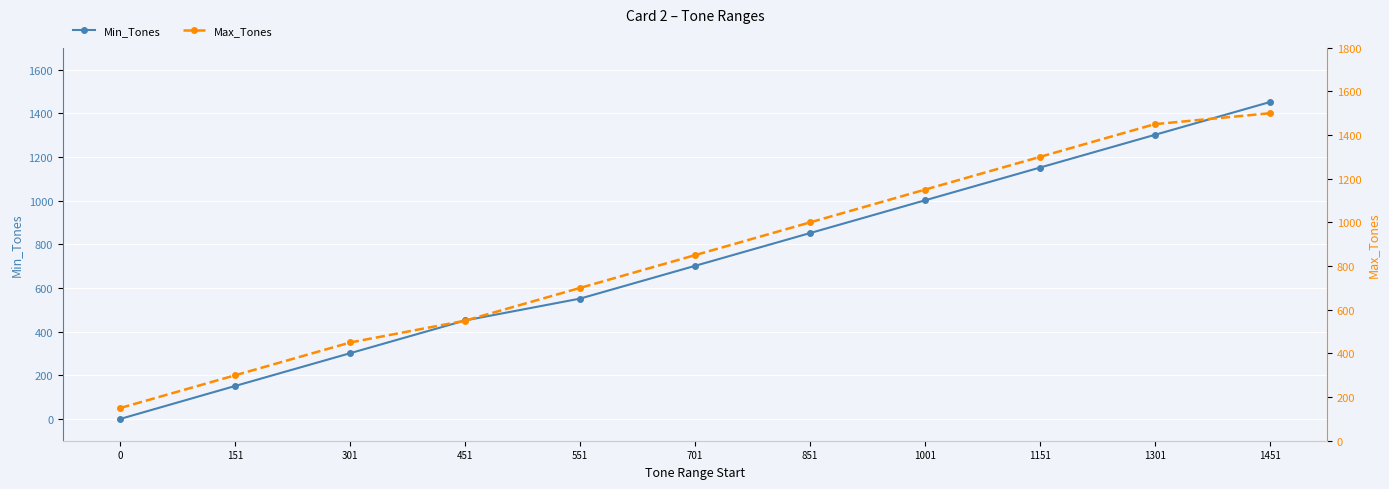

Reading left to right, what are all the values shown in this chart?

Min_Tones: 0=0	151=151	301=301	451=451	551=551	701=701	851=851	1001=1001	1151=1151	1301=1301	1451=1451
Max_Tones: 0=150	151=300	301=450	451=550	551=700	701=850	851=1000	1001=1150	1151=1300	1301=1450	1451=1500